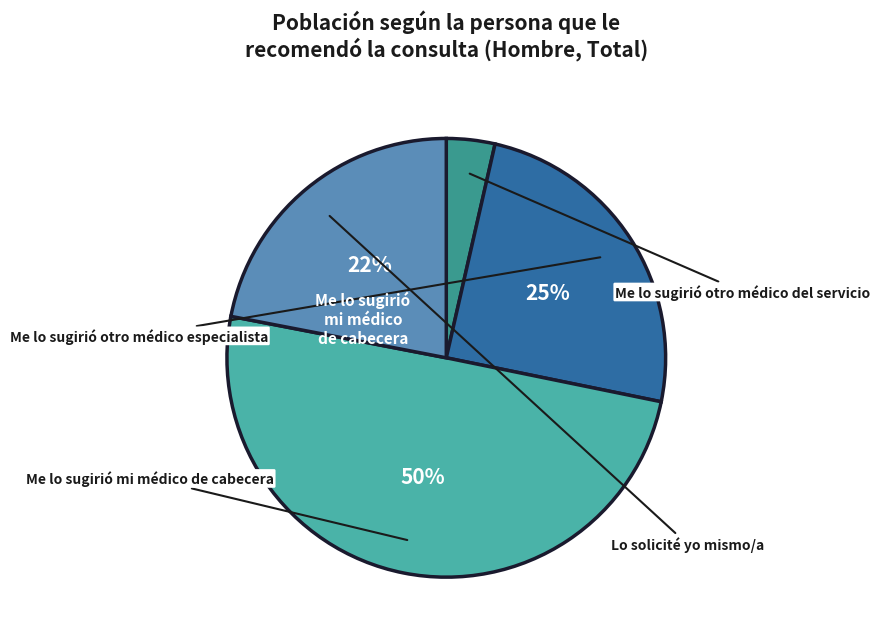

How many segments does this pie chart have?

4